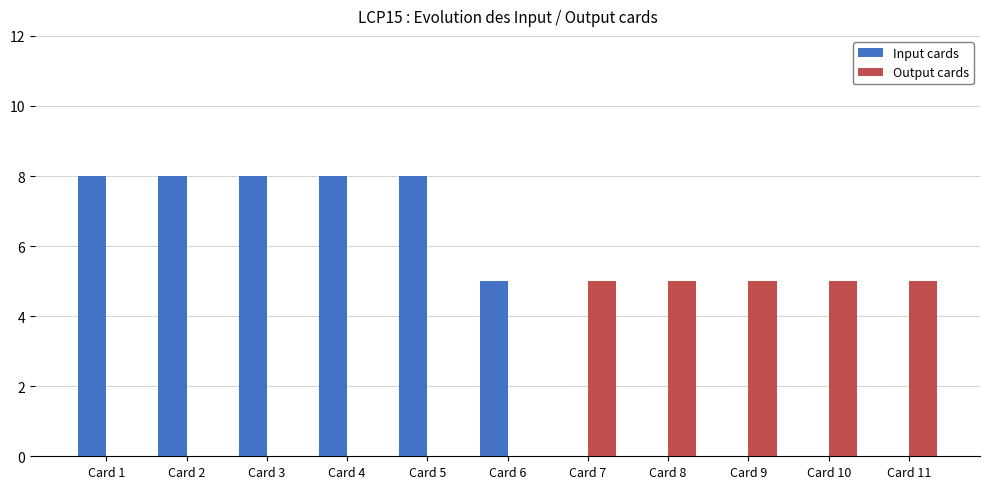

What is the maximum value shown in the chart?

8